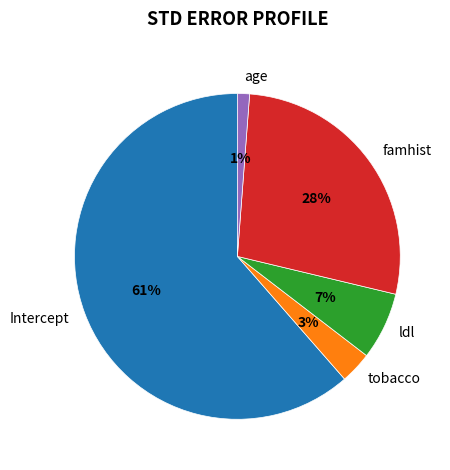

Count the number of slices in the pie.

5